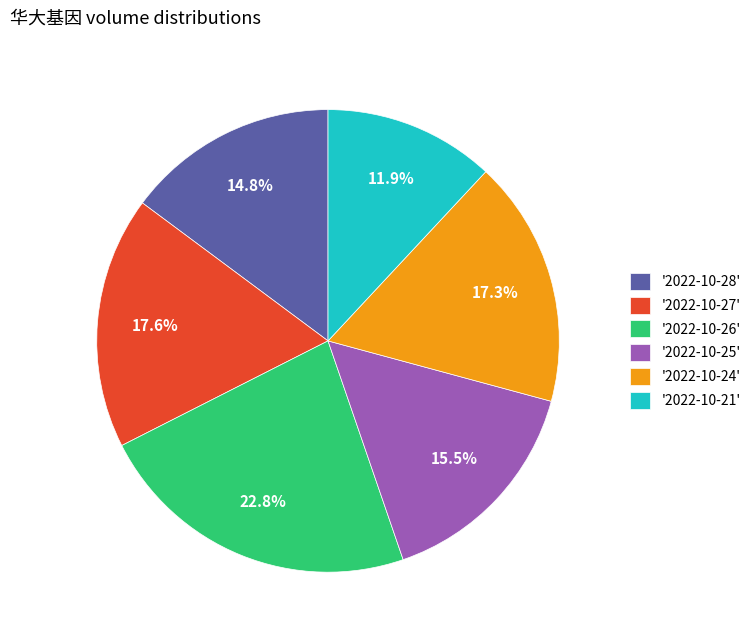

Count the number of slices in the pie.

6